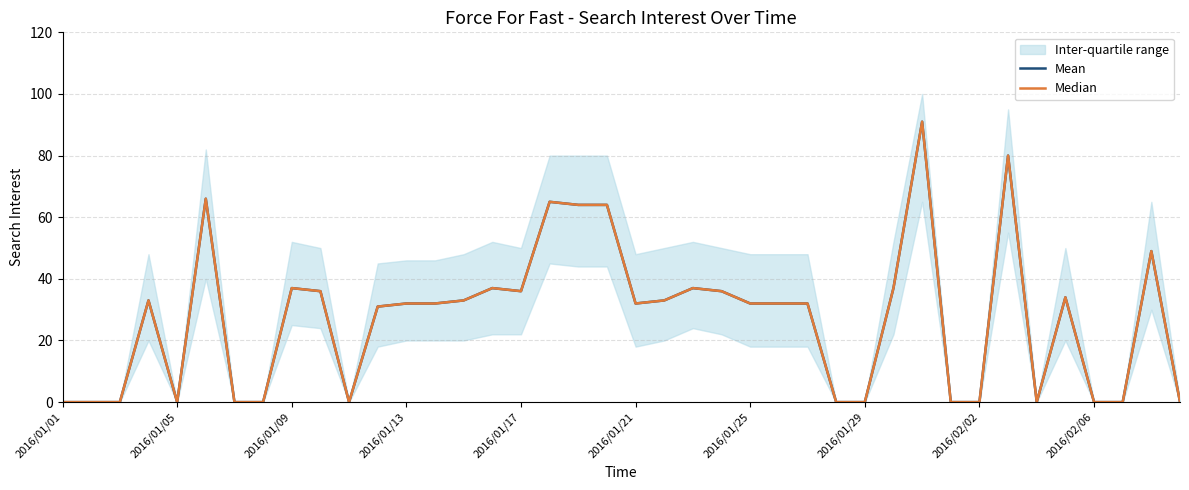

At how many categories does at least one series exceed 44?

7